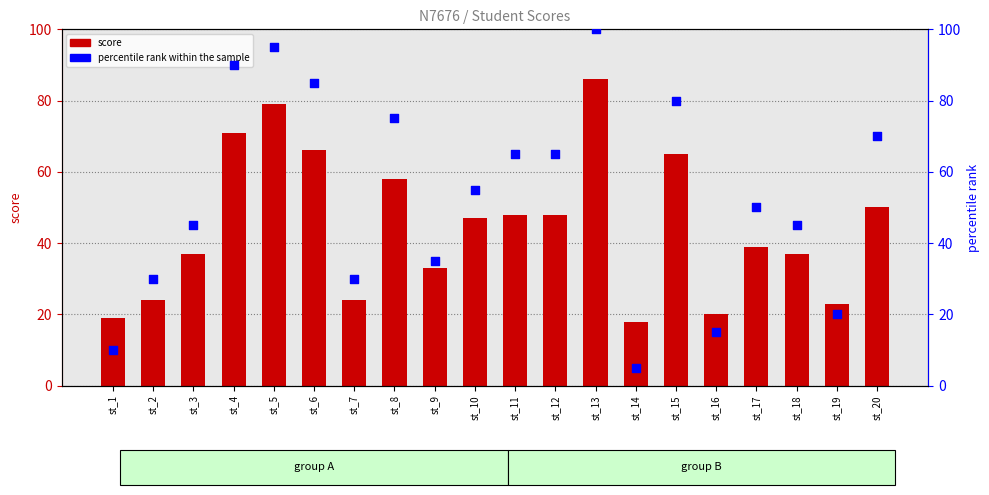

Which series has the largest total across all categories?

percentile rank within the sample